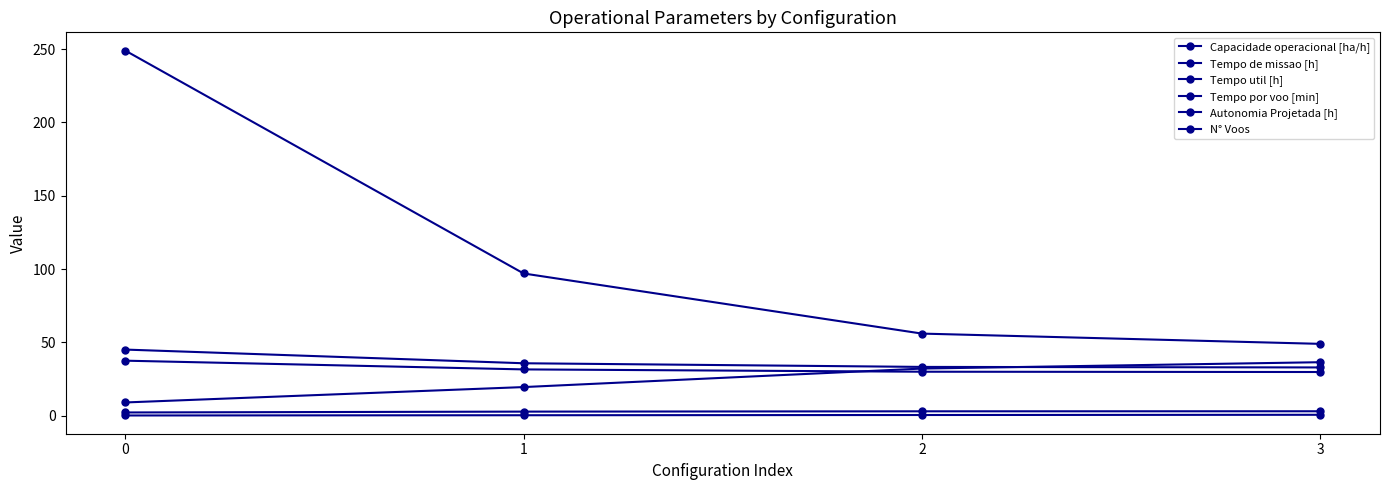

Does the chart have visible grid lines?

No